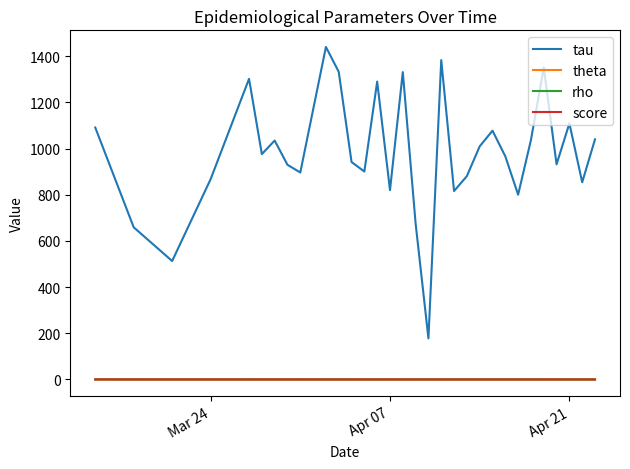

How many interior local valleys does the tau series have?

10